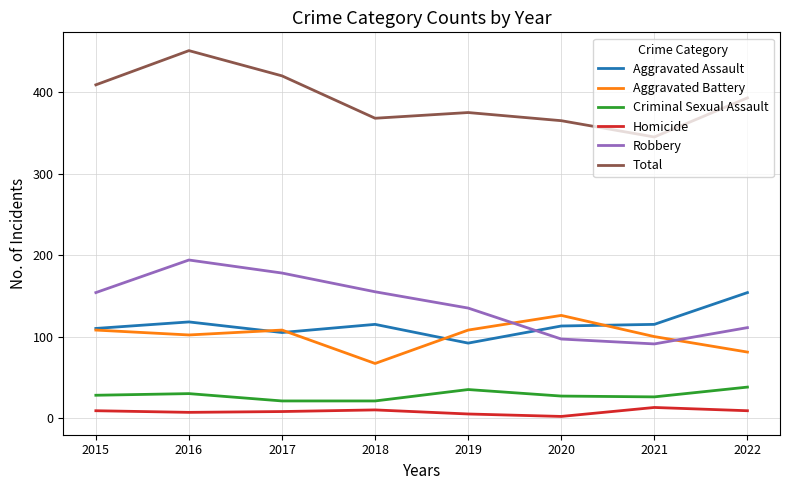

What is the lowest value of the Criminal Sexual Assault series?

21